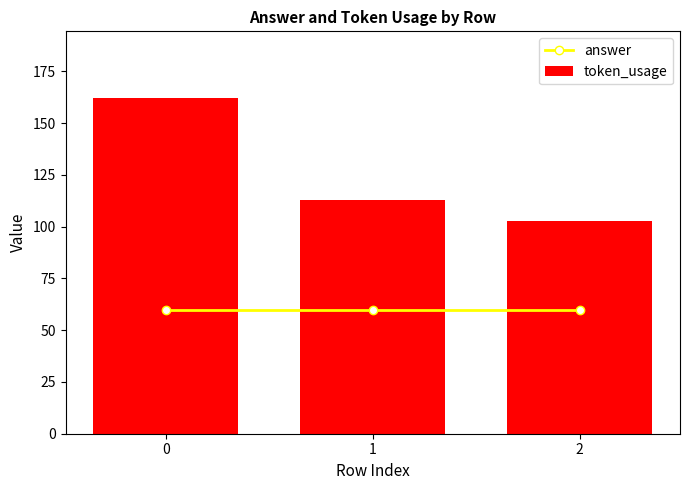

Rank the series by their average value, from highest to lowest.

token_usage, answer